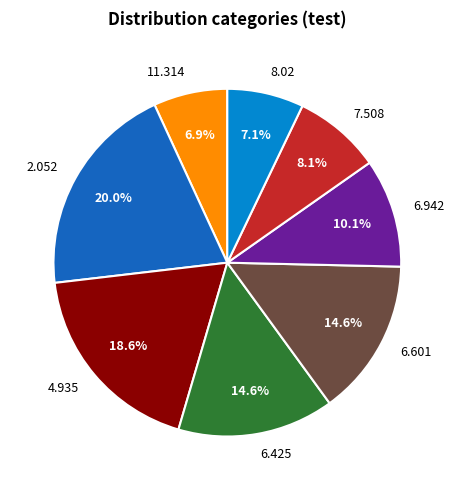

Is there any slice that represents more than half of the pie?

No